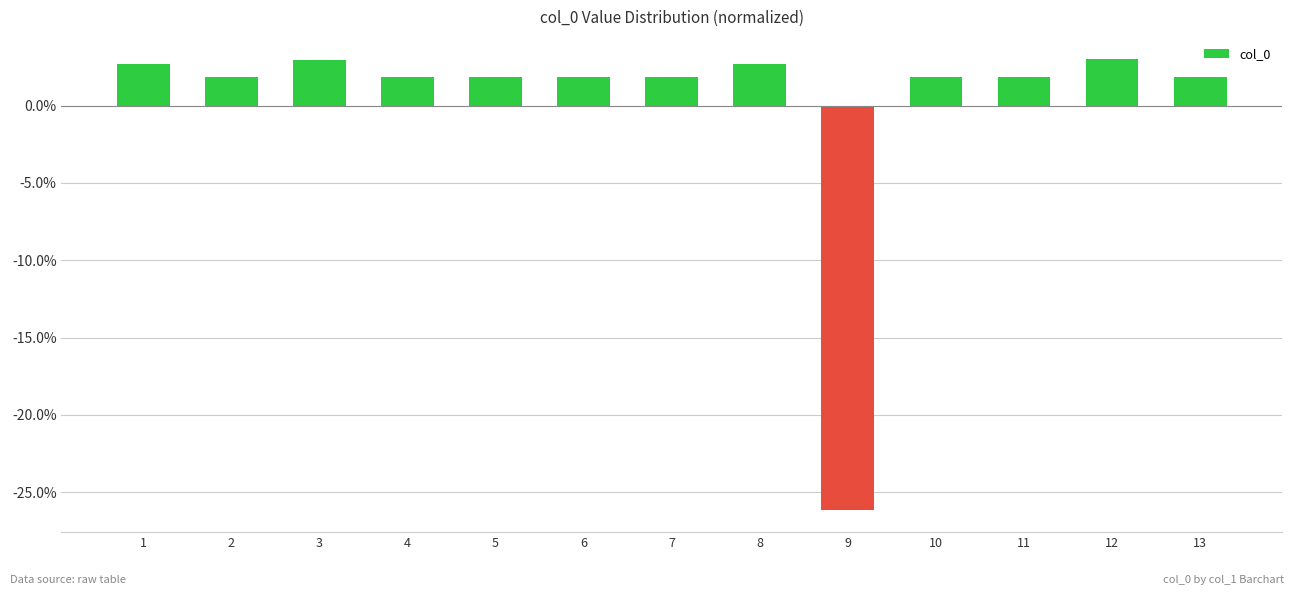

Are the bars horizontal?

No